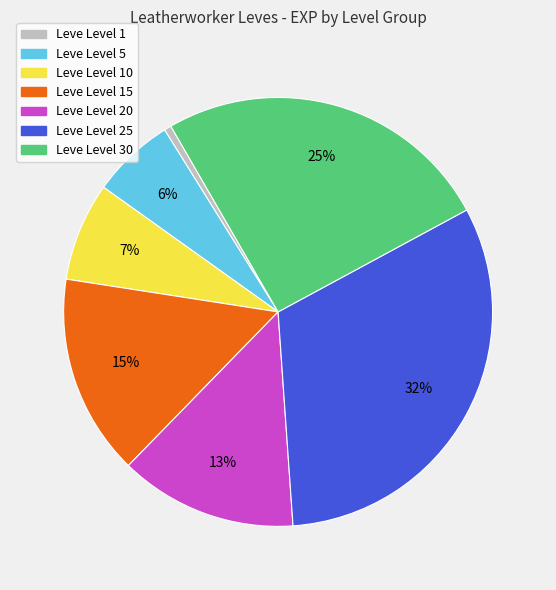

Rank the categories by value from highest to lowest.

Leve Level 25, Leve Level 30, Leve Level 15, Leve Level 20, Leve Level 10, Leve Level 5, Leve Level 1